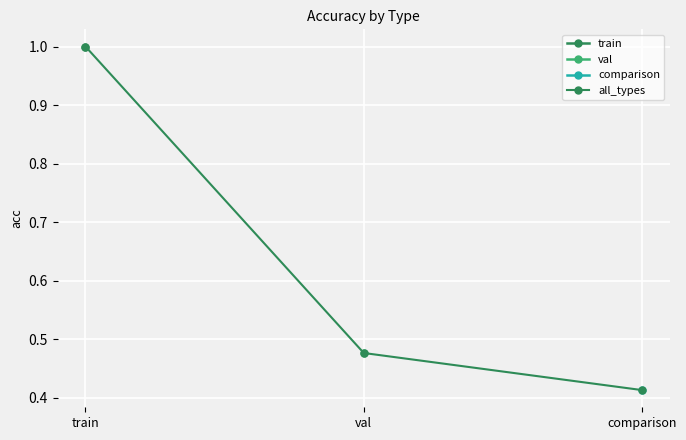

Reading left to right, extract all data points from this chart.

1.0	0.5	0.4